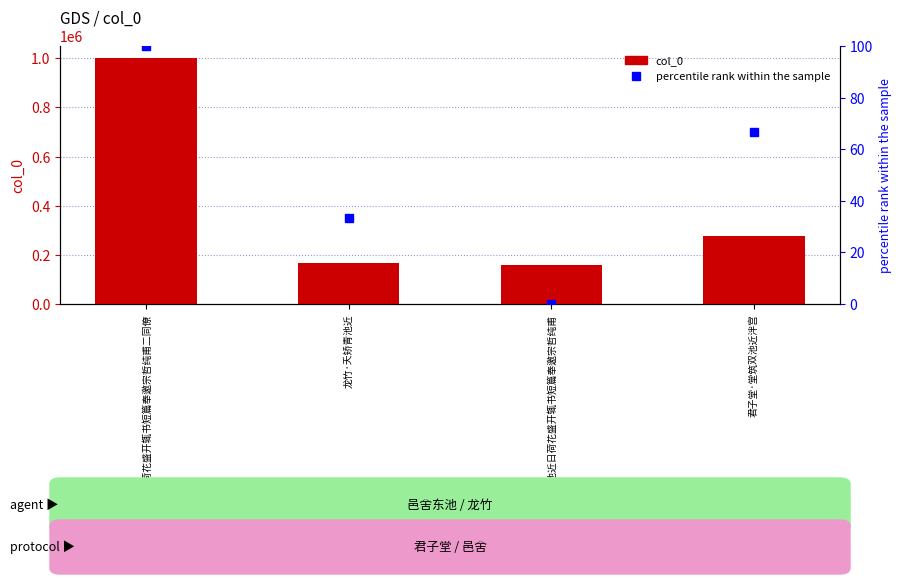

What is the total value across all series at 君子堂·堂筑双池近泮宫?

278711.7